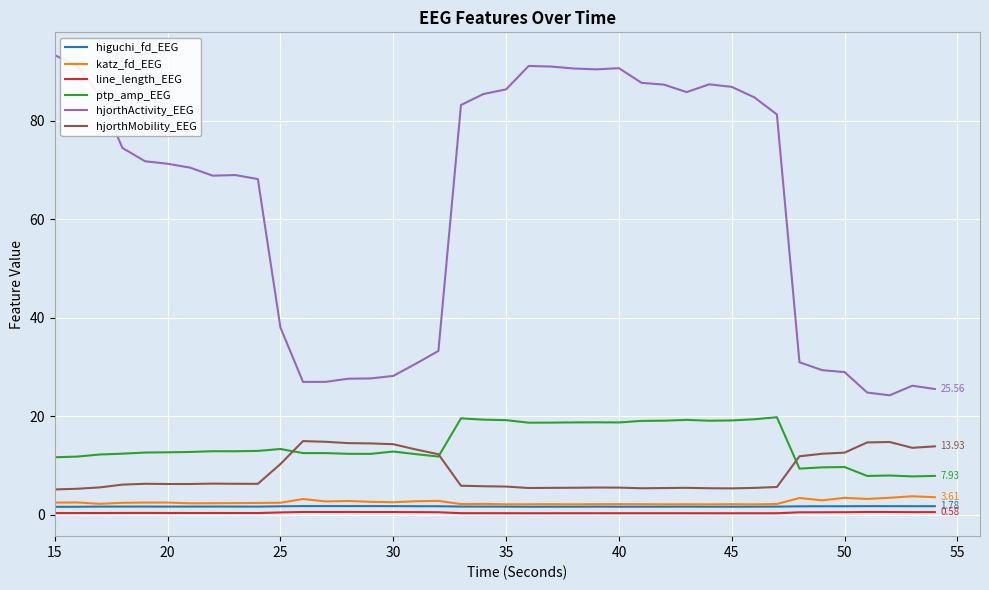

Which series has the largest range (max minus min)?

hjorthActivity_EEG